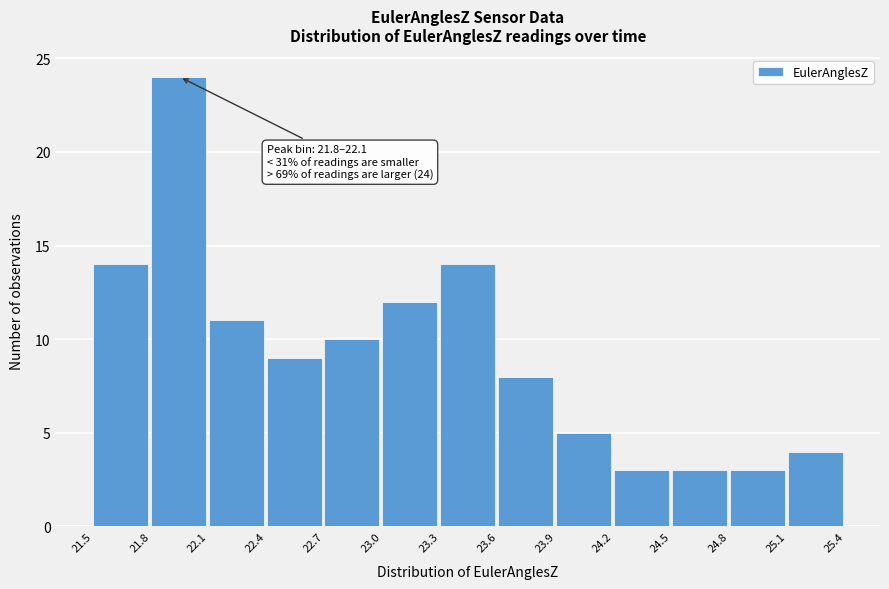

Which range on the x-axis has the tallest bar?

21.8 to 22.1